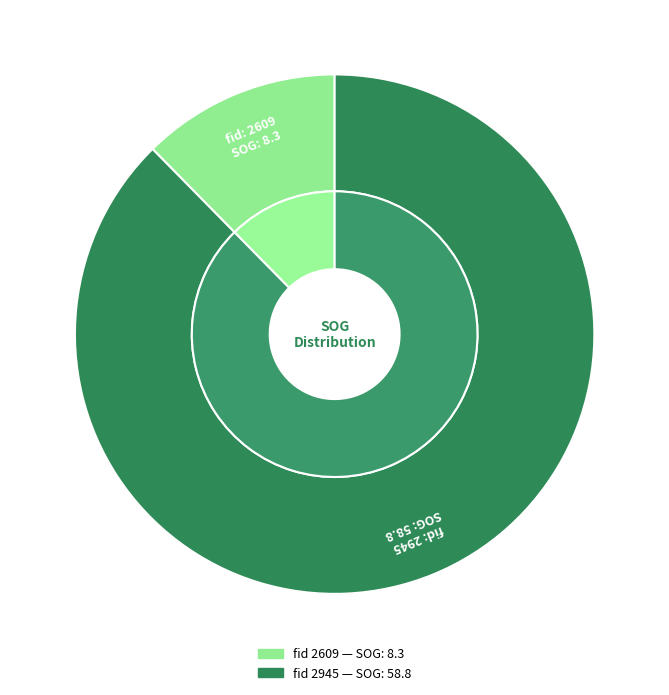

To the nearest percent, what portion does 2945 represent?

88%